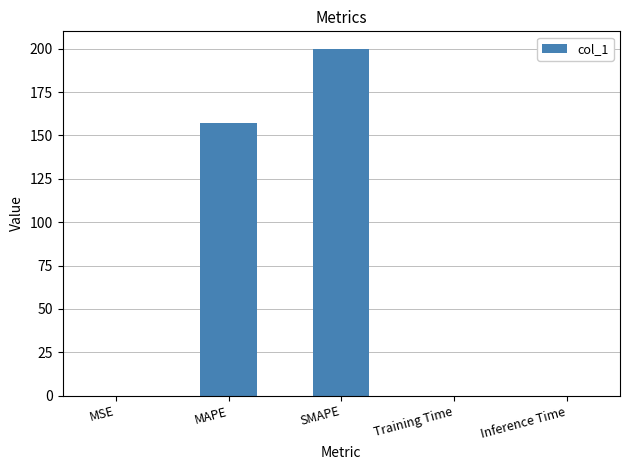

Is it true that the value at MAPE is 221.9?

False